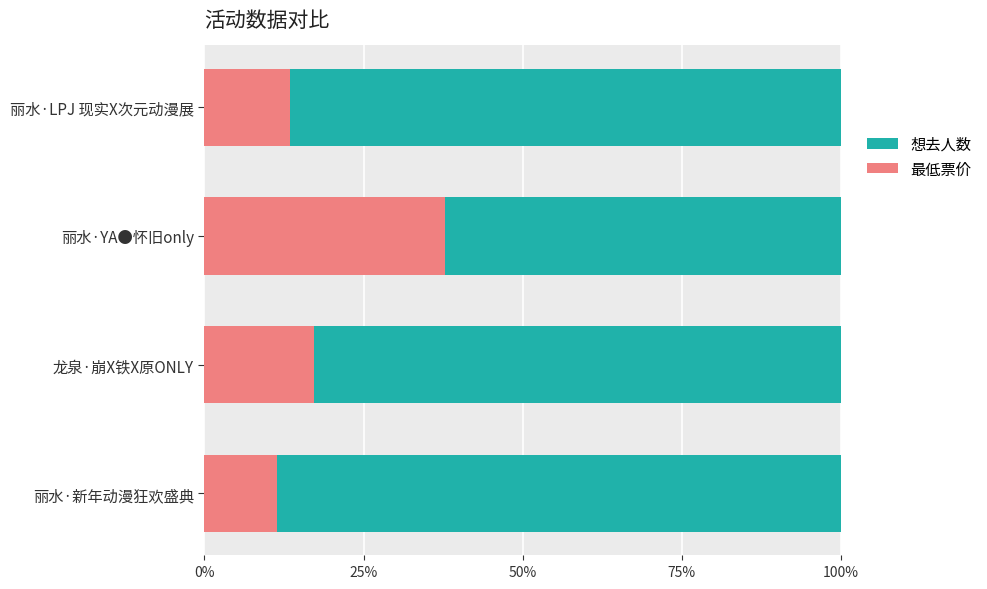

True or false: 最低票价 has a value of 21.2 at 丽水·LPJ 现实X次元动漫展.

False